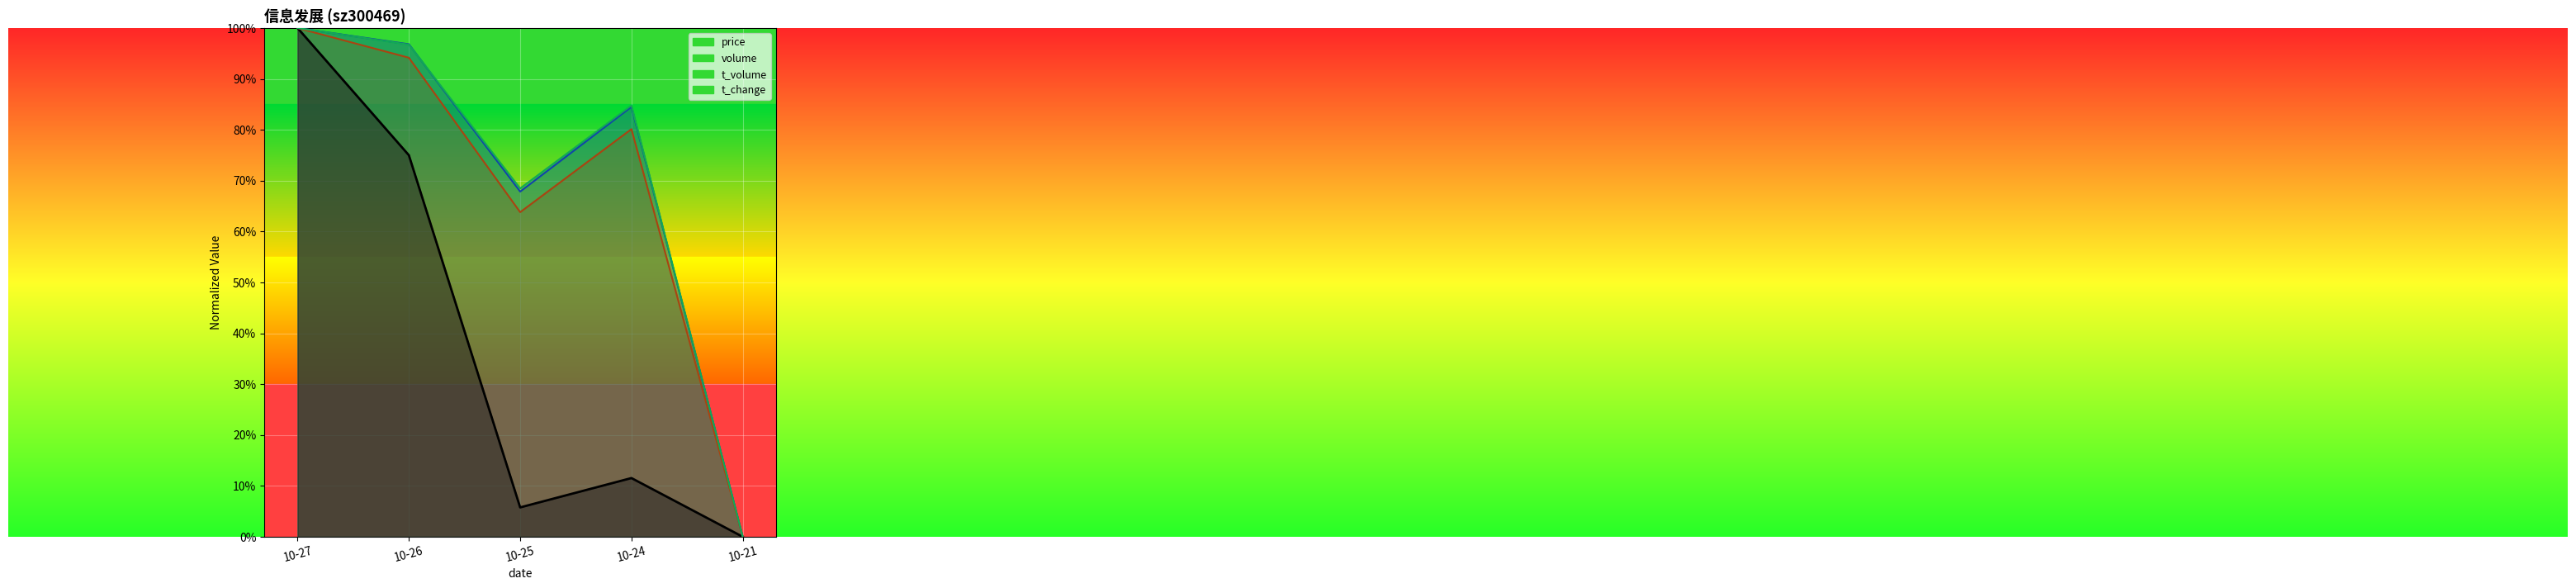

How many values in the t_change series exceed 0?

4